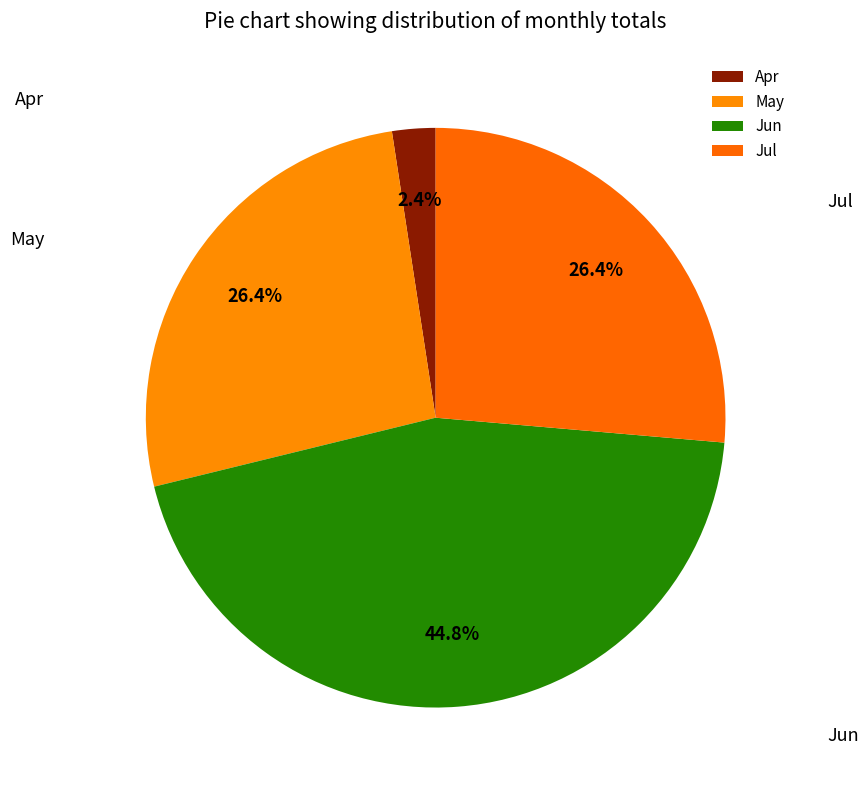

Does May represent more than half of the total?

No